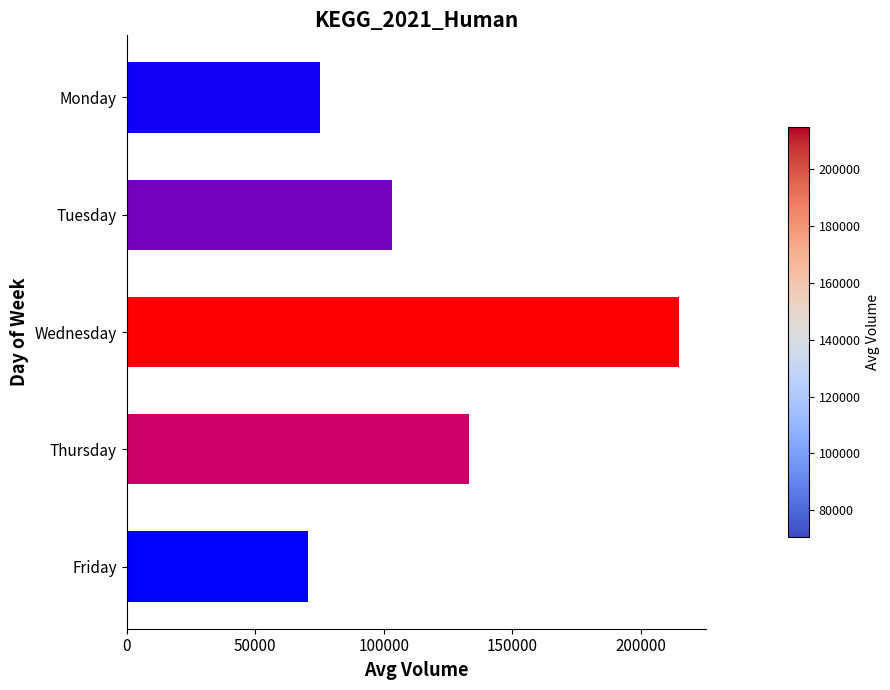

Which label corresponds to the smallest value in the chart?

Friday